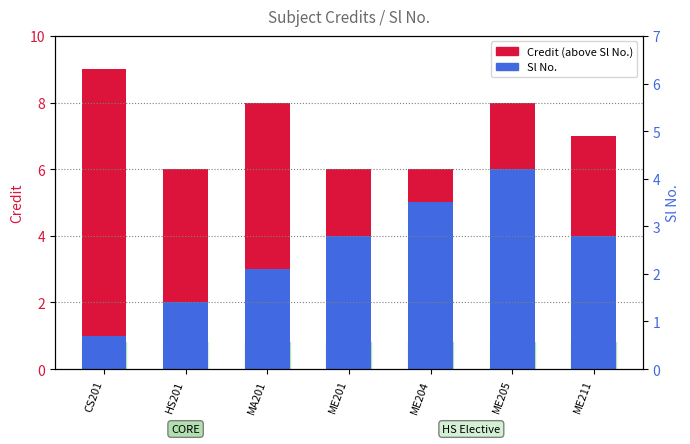

How many groups of bars are there?

7